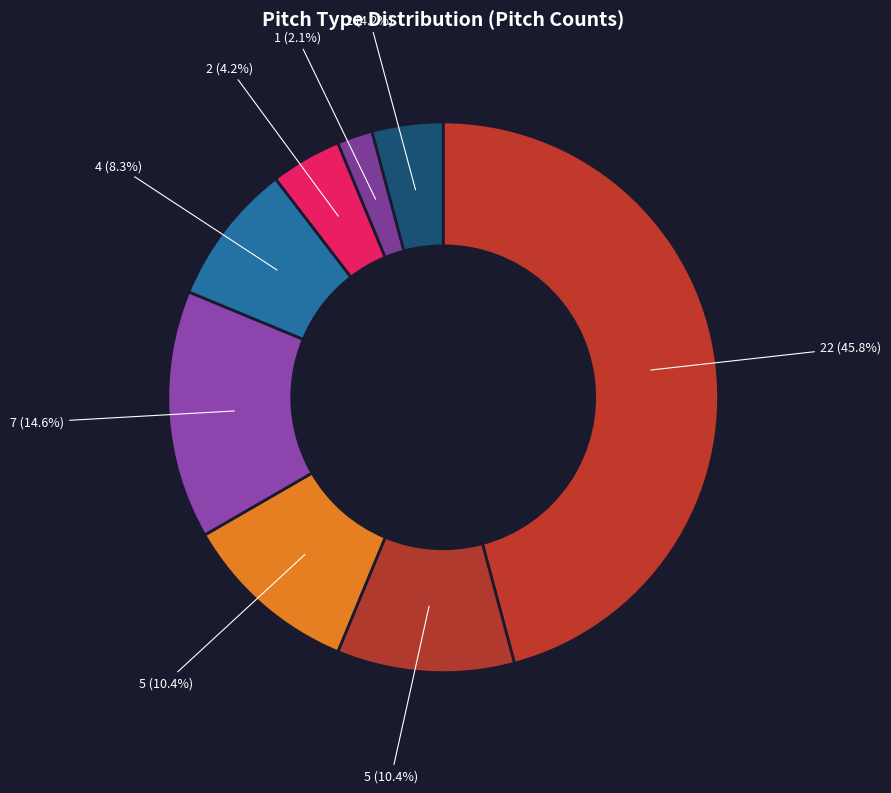

Is there any slice that represents more than half of the pie?

No